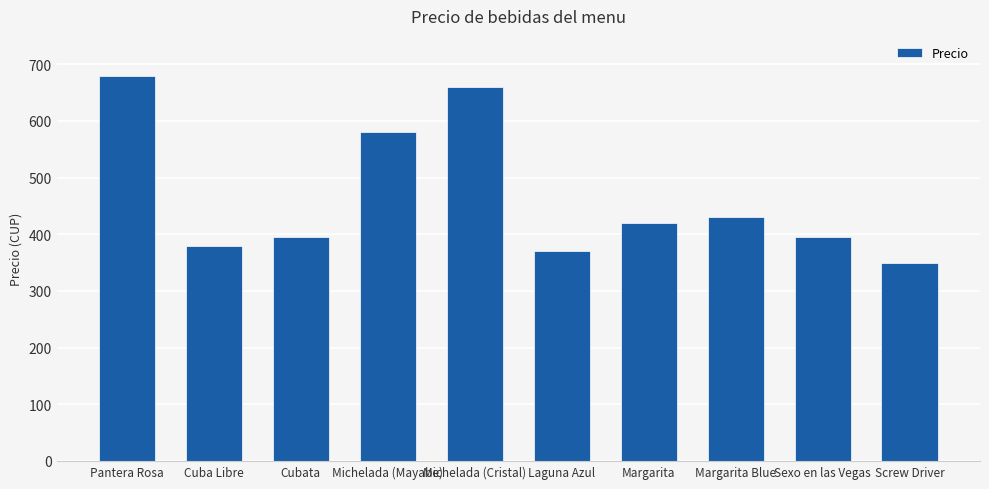

What is the difference between the values at Pantera Rosa and Sexo en las Vegas?

285